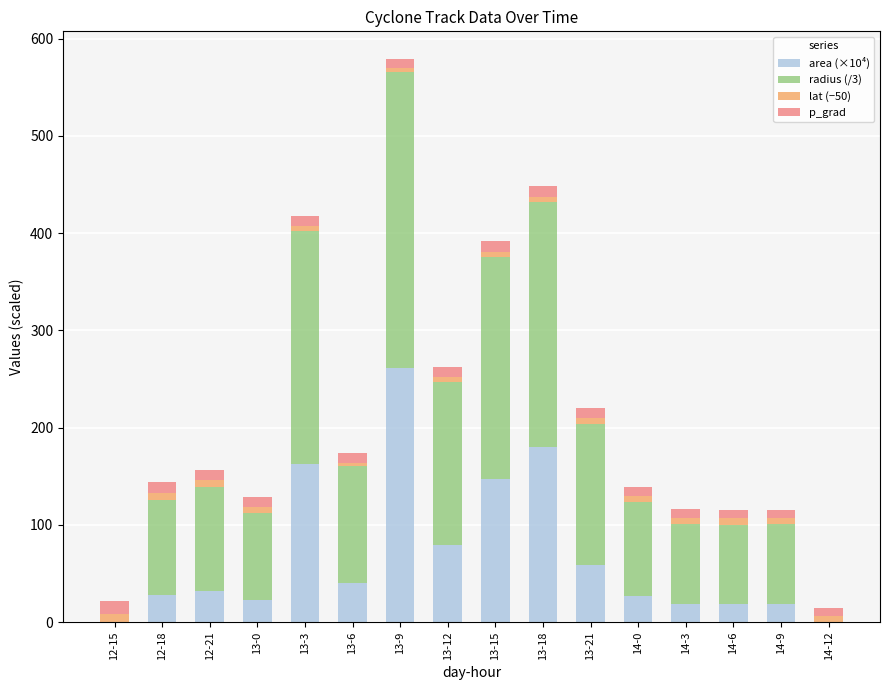

Are the bars grouped side by side (vs. stacked)?

No